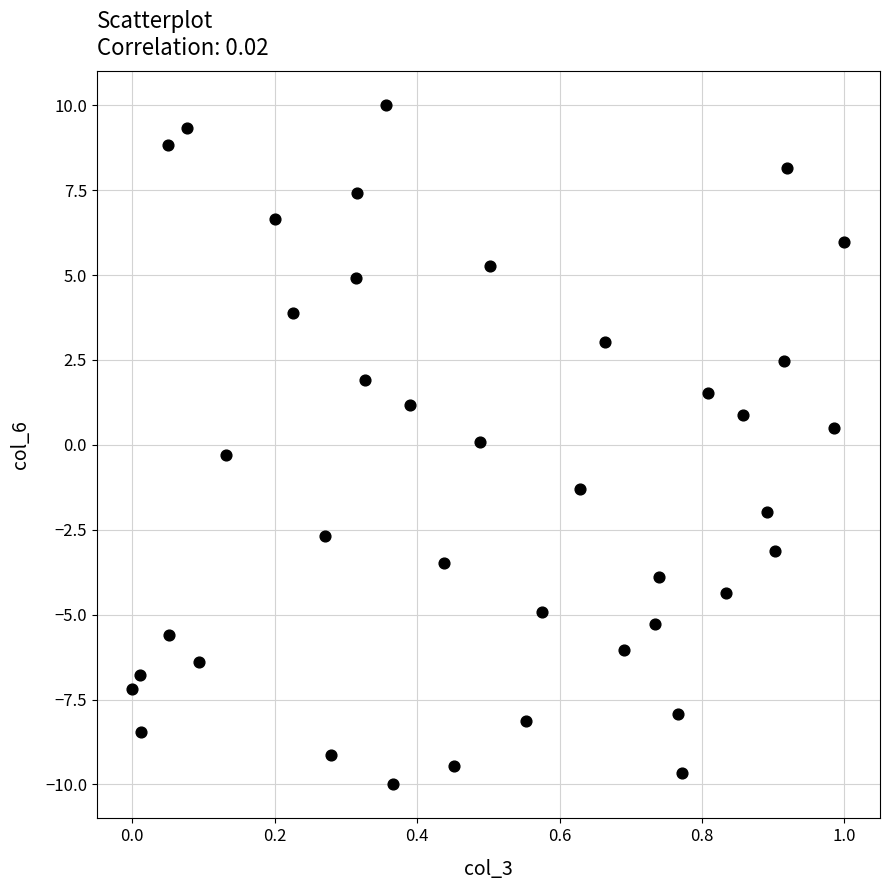

What is the range of X values (max minus min)?

1.0